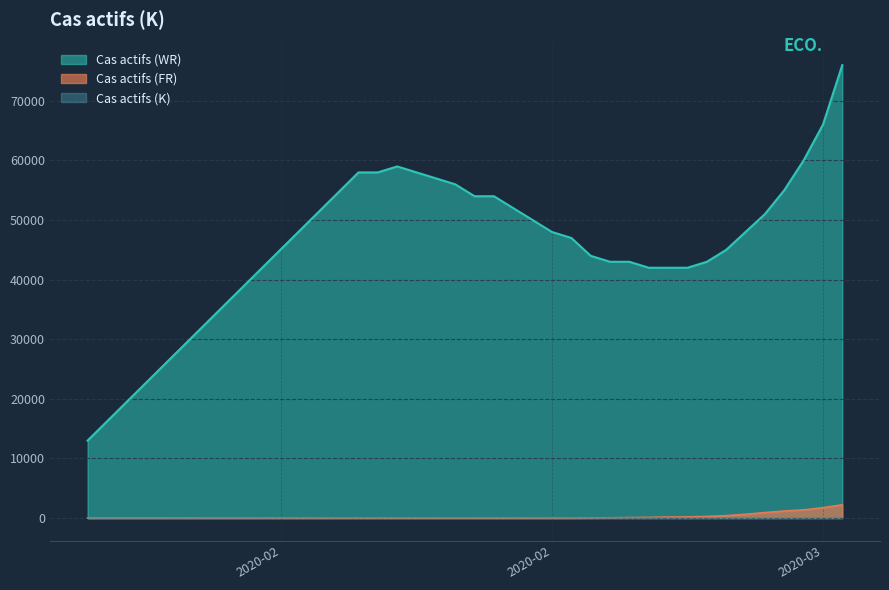

Between 2020-02 and 2020-03, which series saw the biggest shift?

Cas actifs (WR)